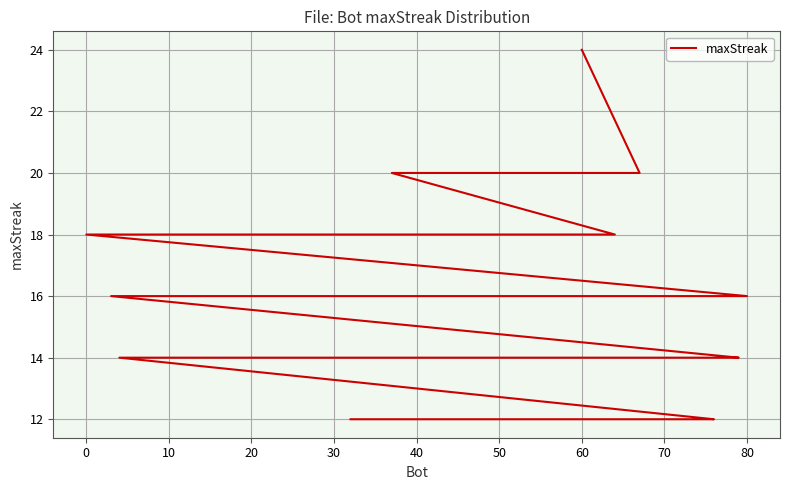

What is the maximum value shown in the chart?

24